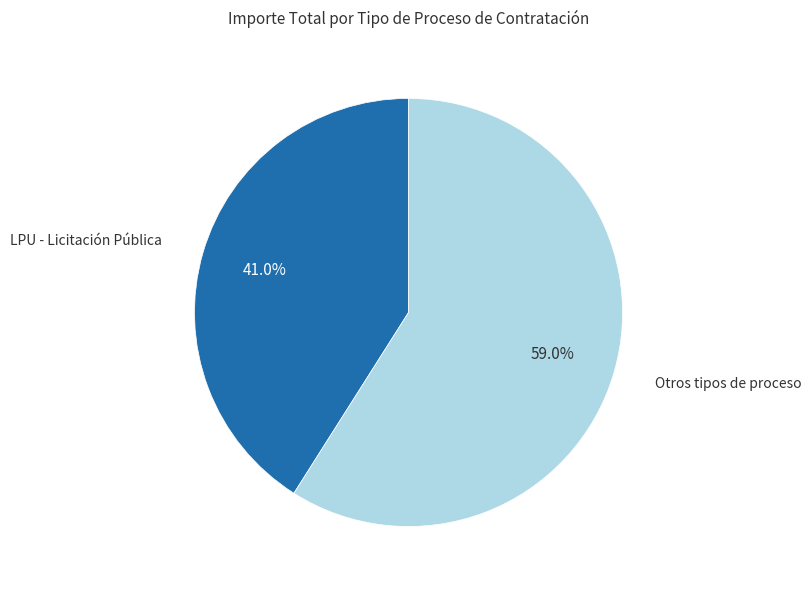

Is there a majority slice in this chart?

Yes